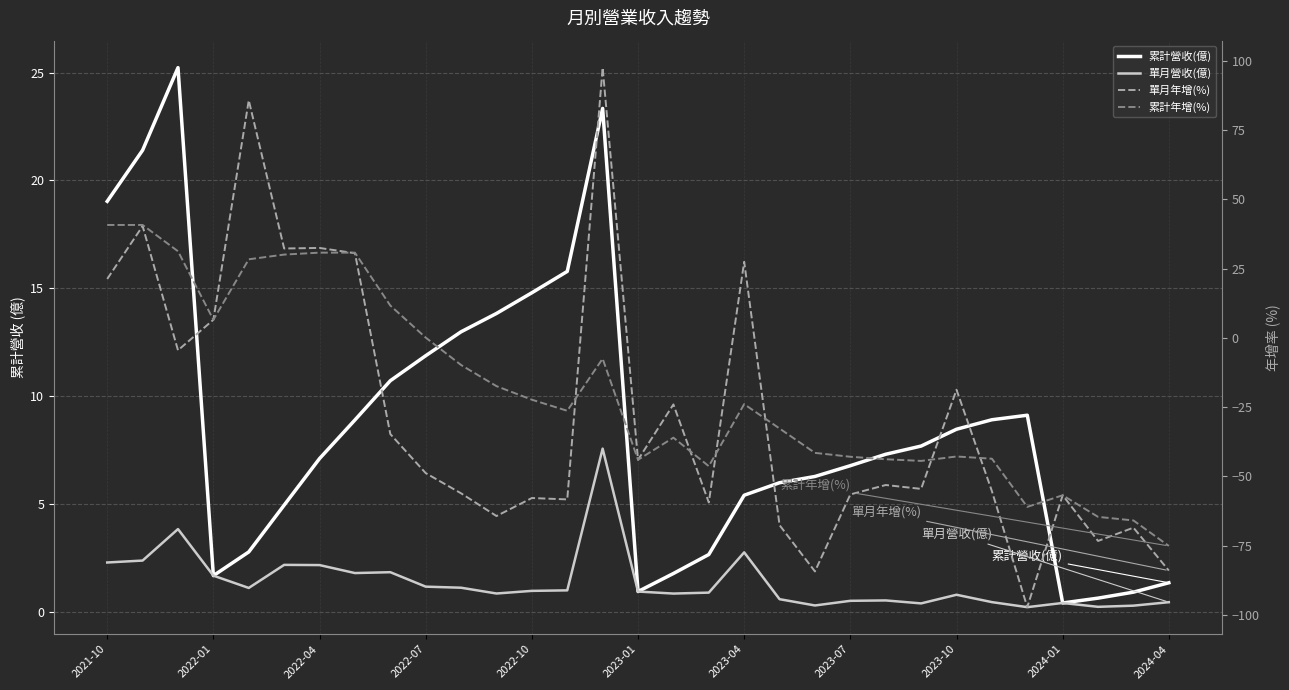

True or false: 累計營收(億) and 單月營收(億) intersect in this chart.

False